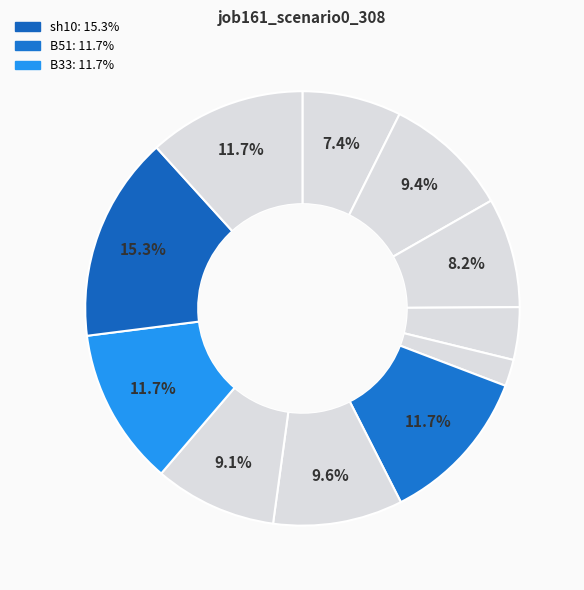

How many segments does this pie chart have?

11